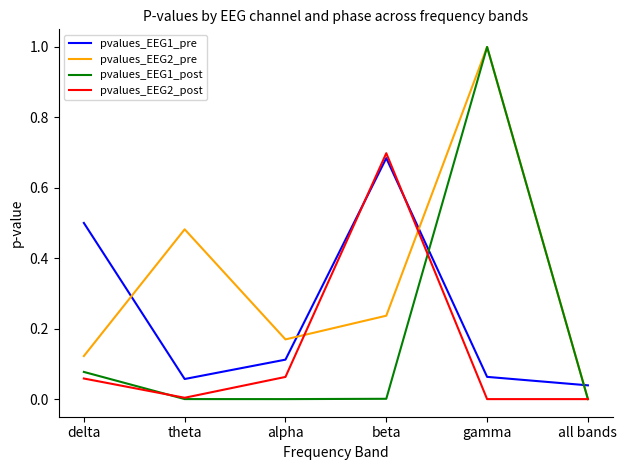

The pvalues_EEG1_post series shows 0.0 at theta. True or false?

True